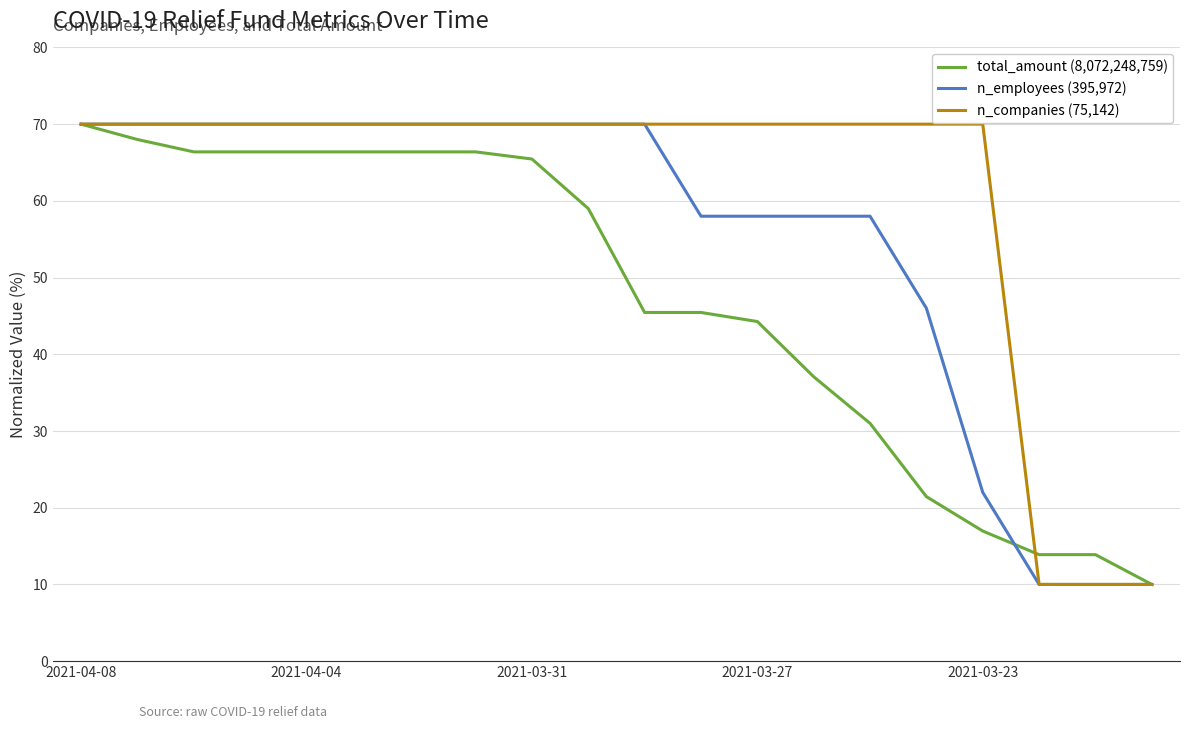

Which series has the largest total across all categories?

n_companies (75,142)